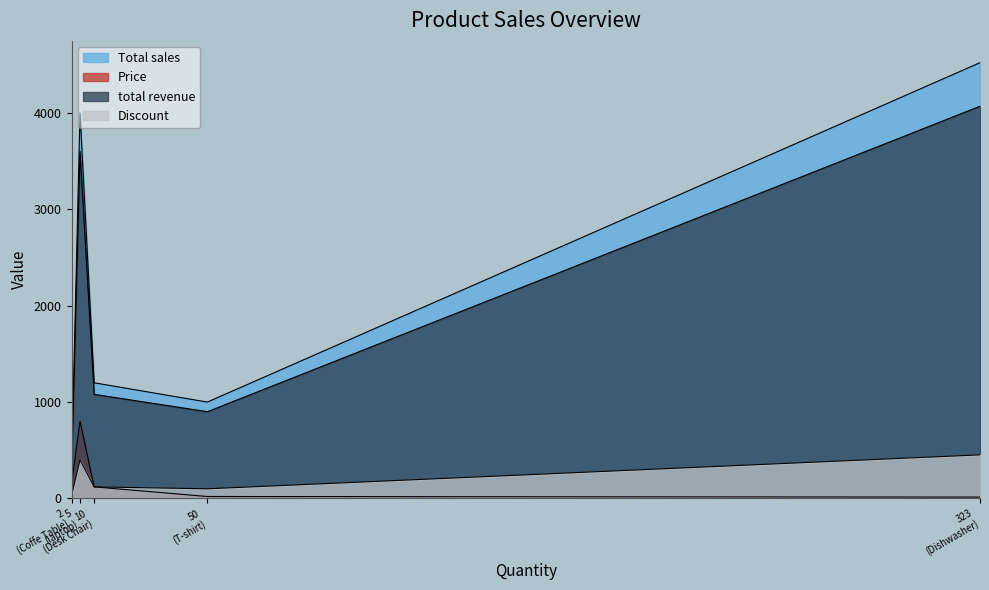

True or false: total revenue has a value of 6663.3 at Dishwasher.

False